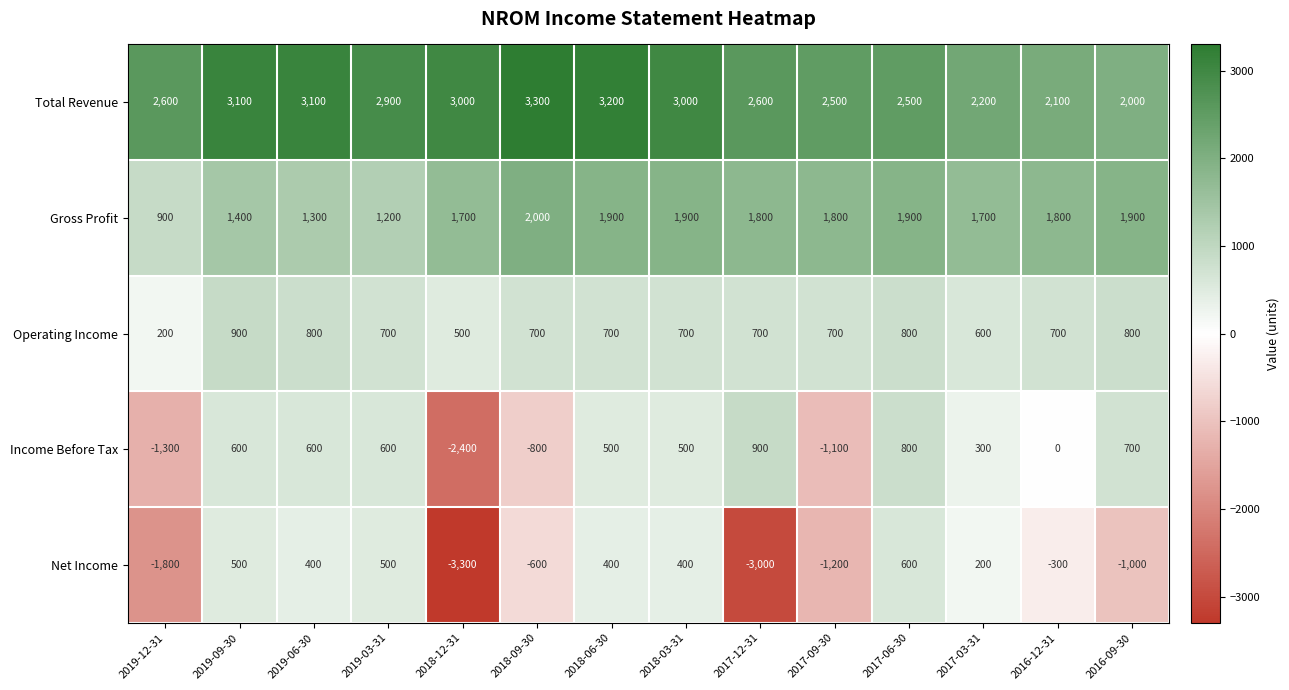

What is the sum of the Operating Income values at 2019-12-31 and 2017-03-31?

800